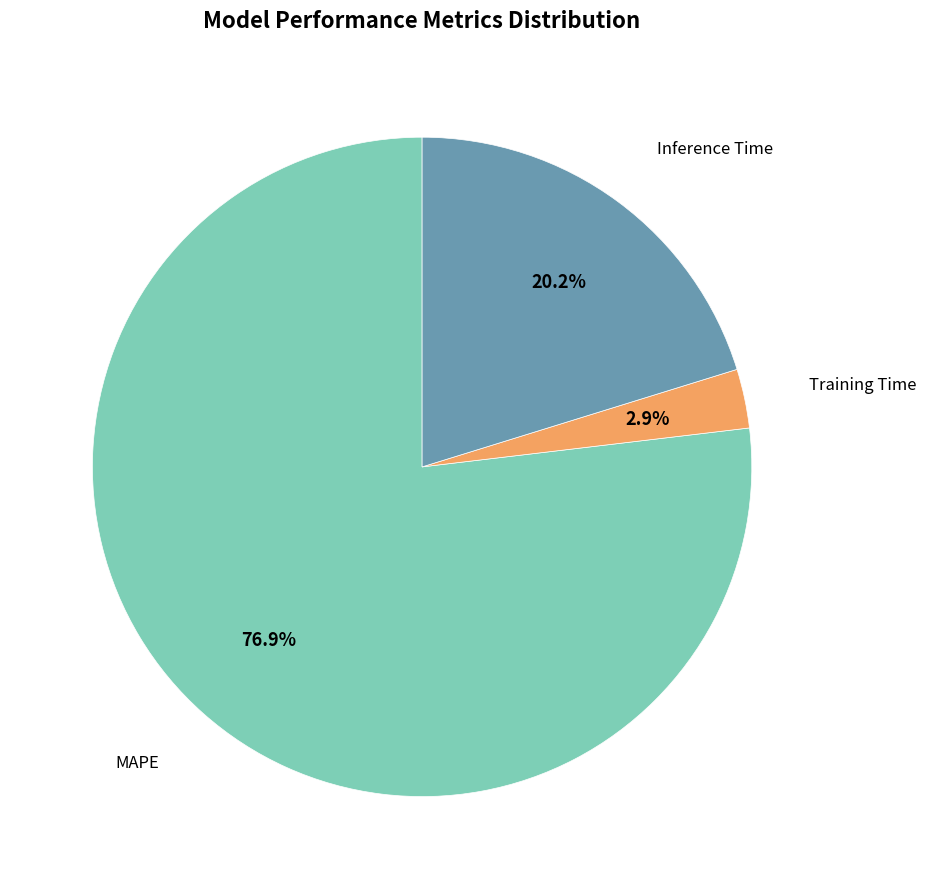

Is there a majority slice in this chart?

Yes